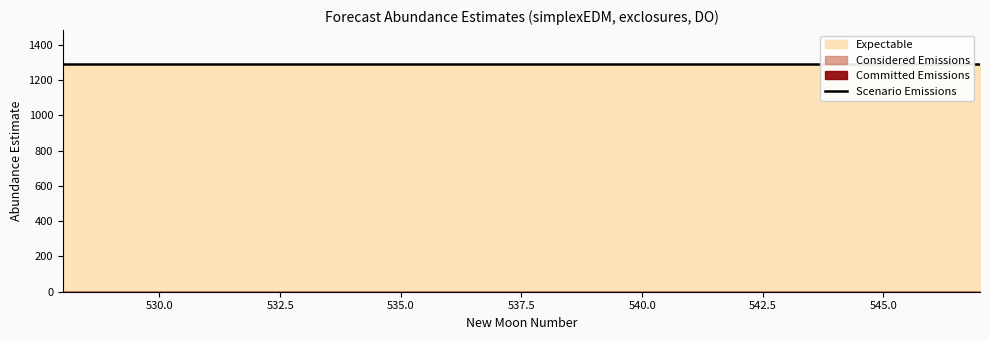

Rank the series by their maximum value, from lowest to highest.

Committed Emissions, Considered Emissions, Expectable, Scenario Emissions